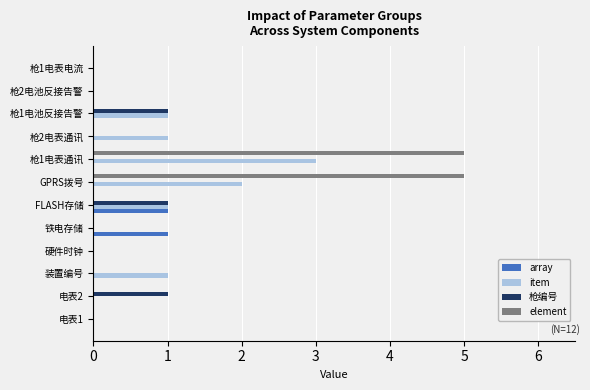

What is the greatest value displayed?

5